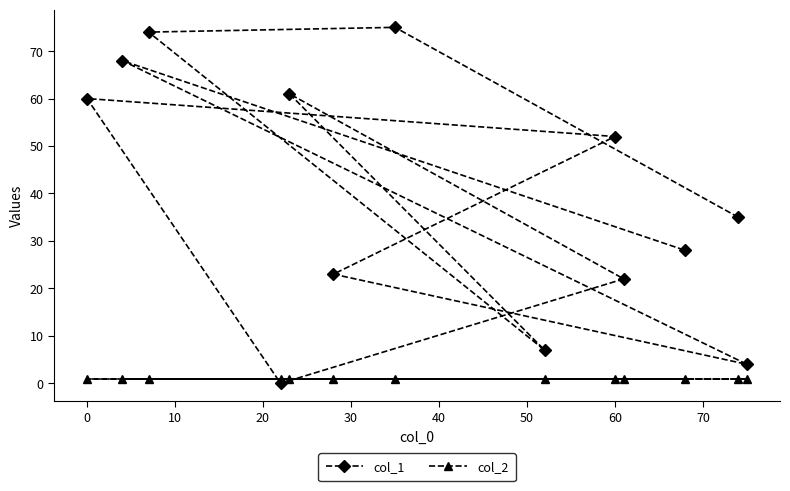

What is the highest value of the col_2 series?

1